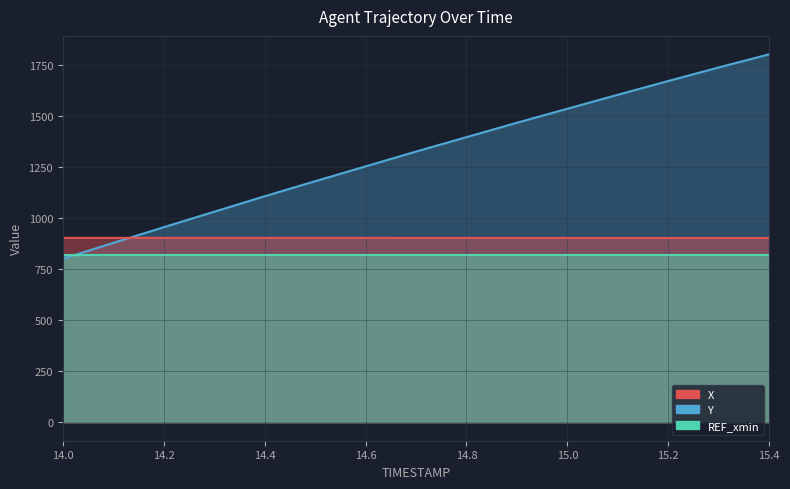

True or false: Y has more than 0 interior local peaks.

False